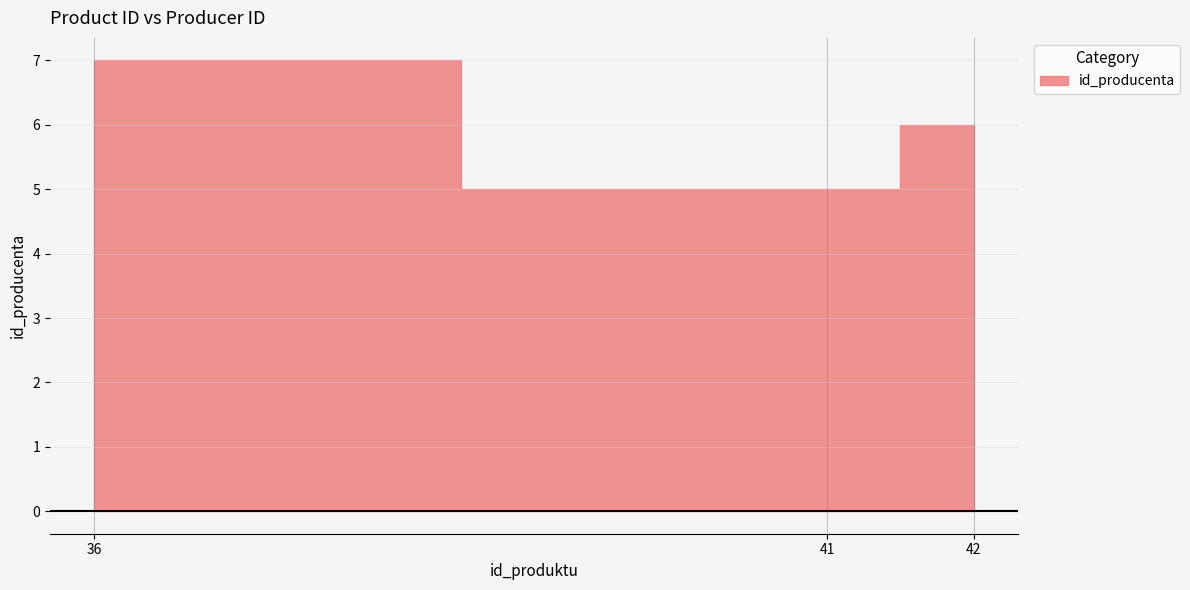

True or false: the data shows 5 at 41.

True